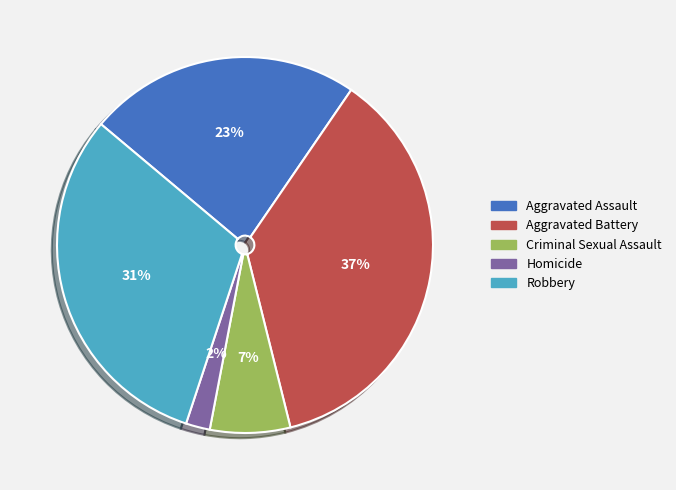

To the nearest percent, what portion does Aggravated Assault represent?

23%